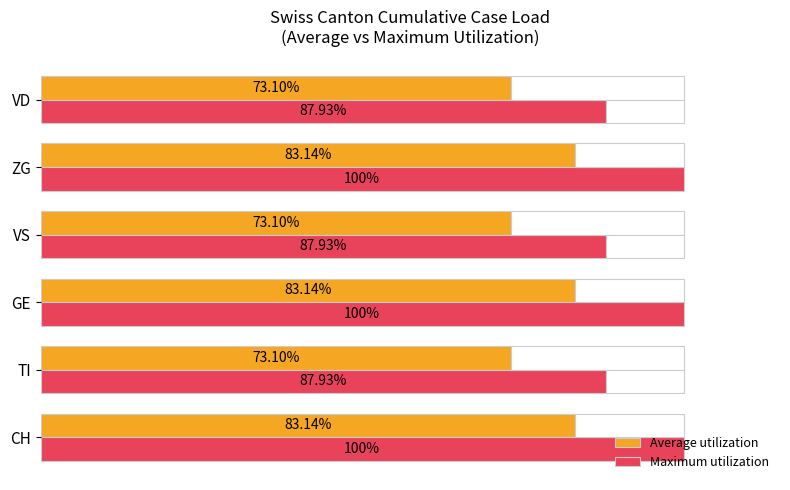

Reading left to right, extract all data points from this chart.

Average utilization: 83.1	73.1	83.1	73.1	83.1	73.1
Maximum utilization: 100.0	87.9	100.0	87.9	100.0	87.9